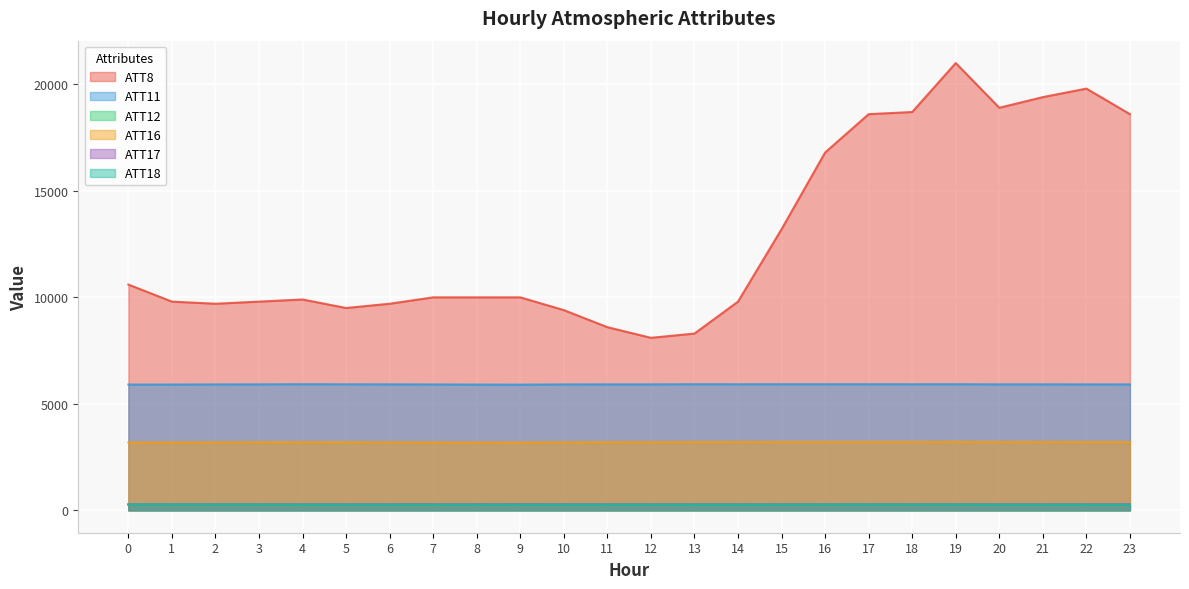

At how many categories does at least one series exceed 20984?

1